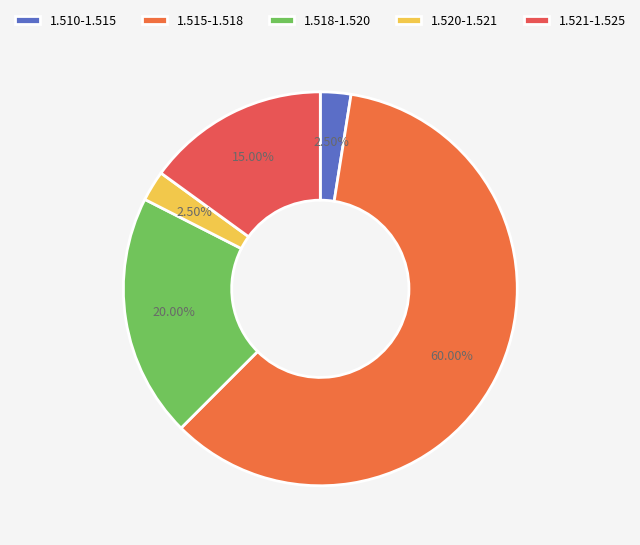

Count the number of slices in the pie.

5